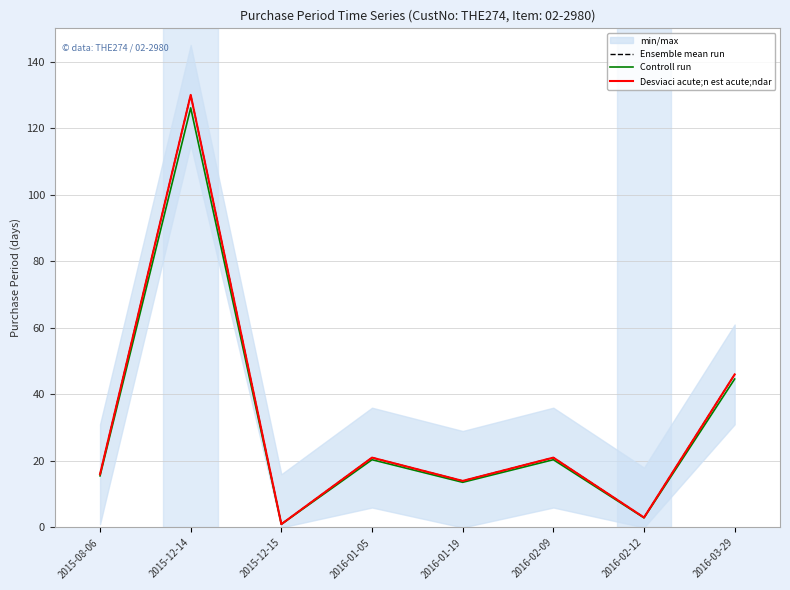

Is it true that Controll run equals 11.3 at 2016-02-09?

False